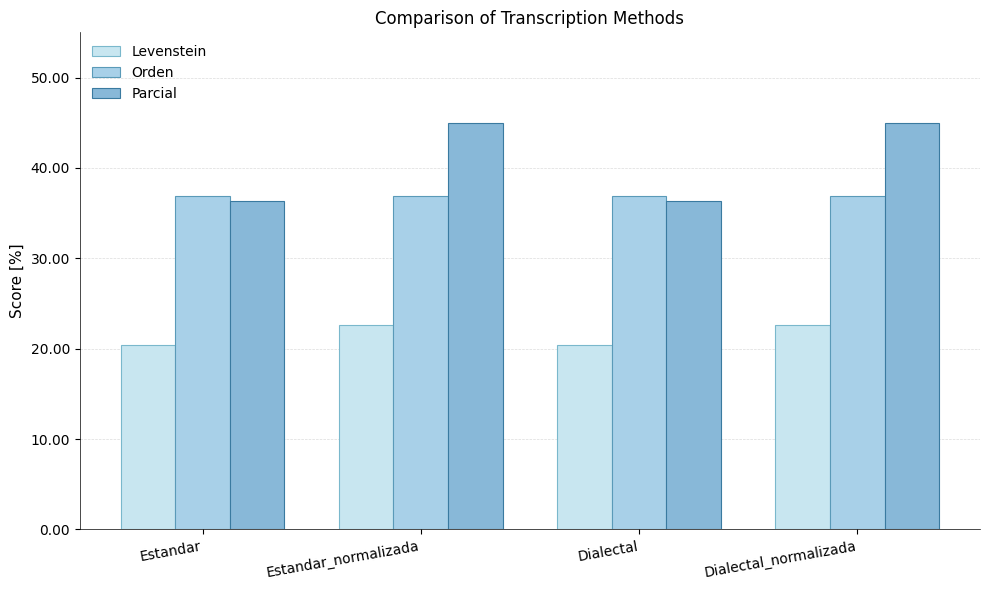

Which series has the largest range (max minus min)?

Parcial